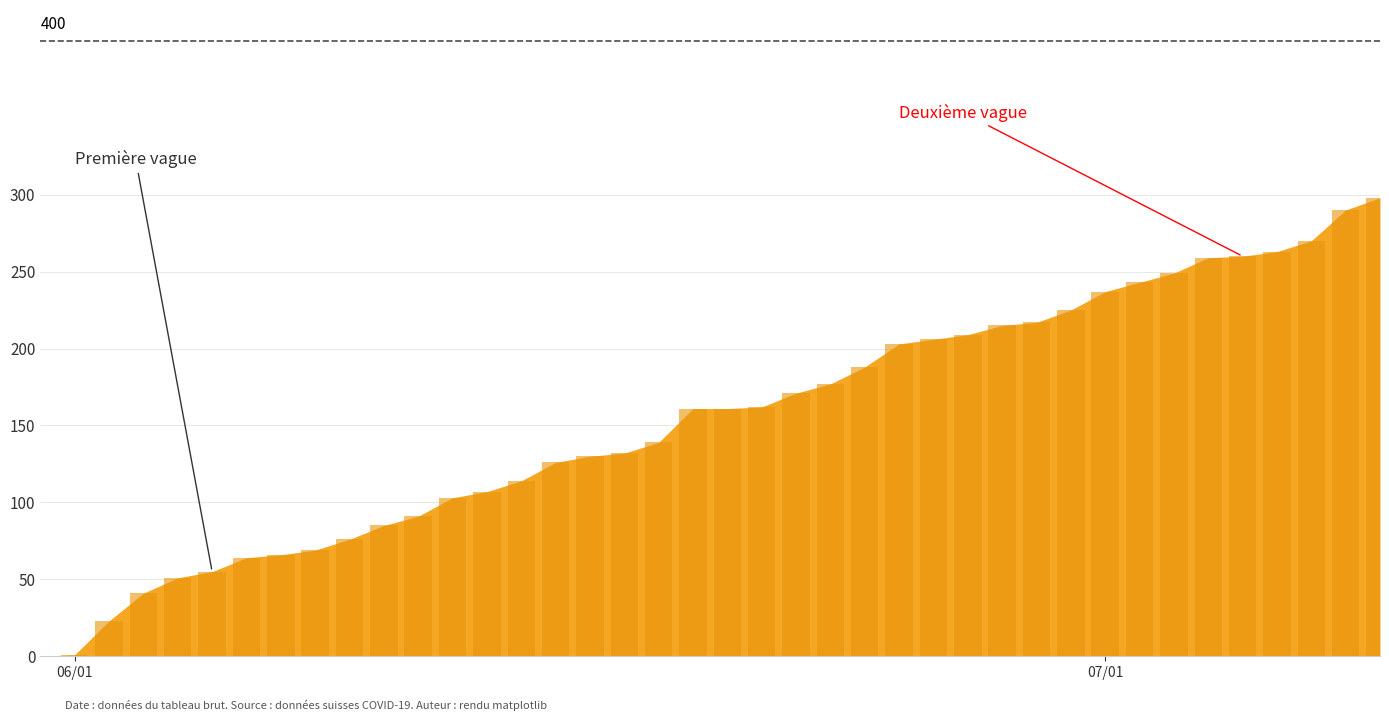

What is the maximum value shown in the chart?

298